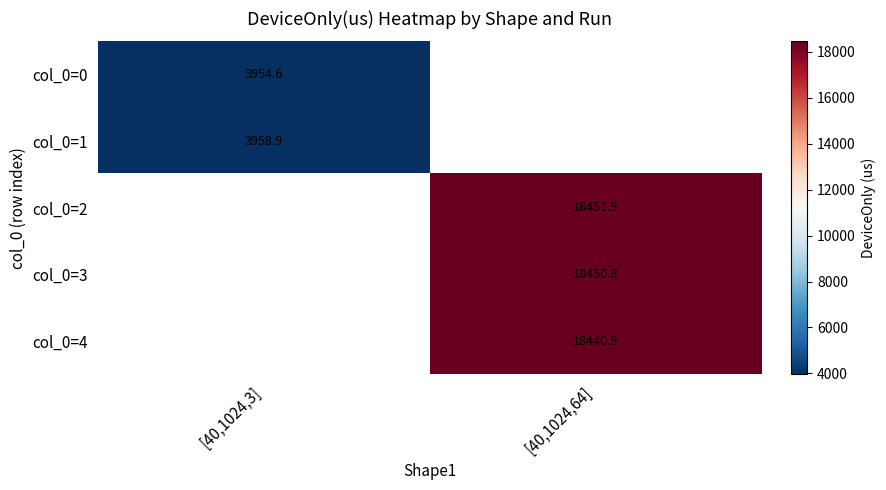

Is the value of col_0=4 at [40,1024,64] greater than the value of col_0=2 at [40,1024,64]?

No